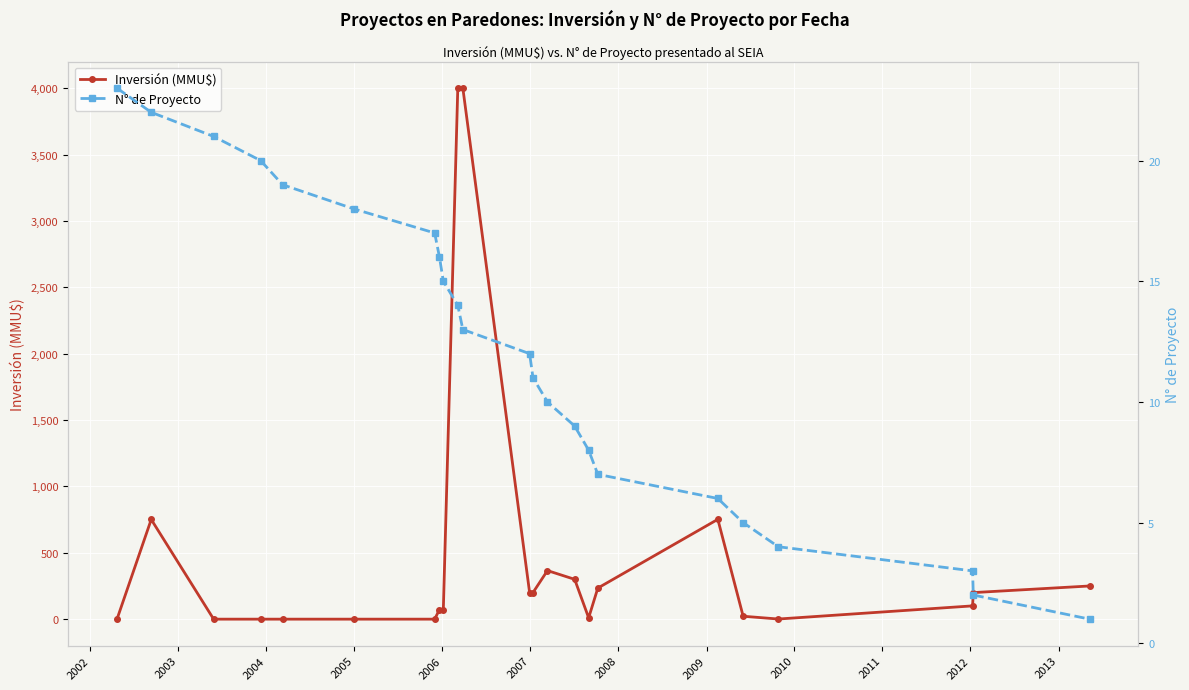

What is the highest value of the Inversión (MMU$) series?

4000